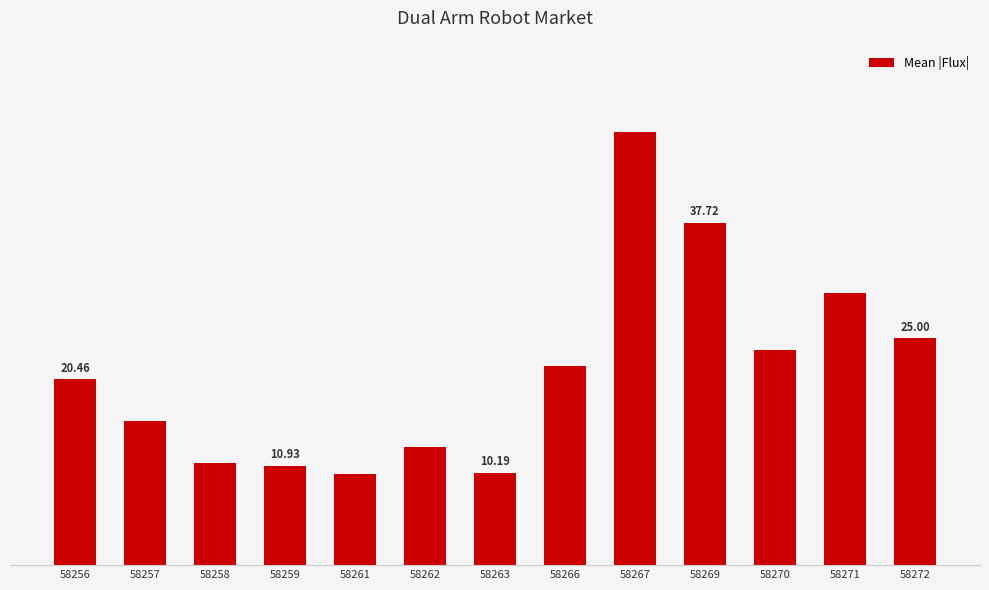

What is the value of the 8th bar from the left?

21.9